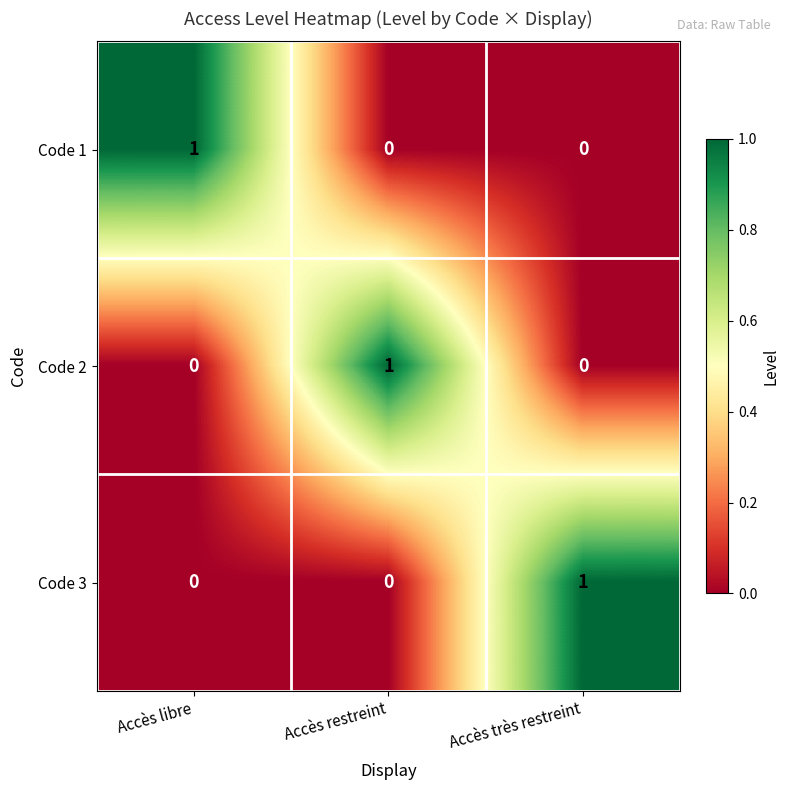

What is the difference between the highest and lowest values at Accès libre?

1